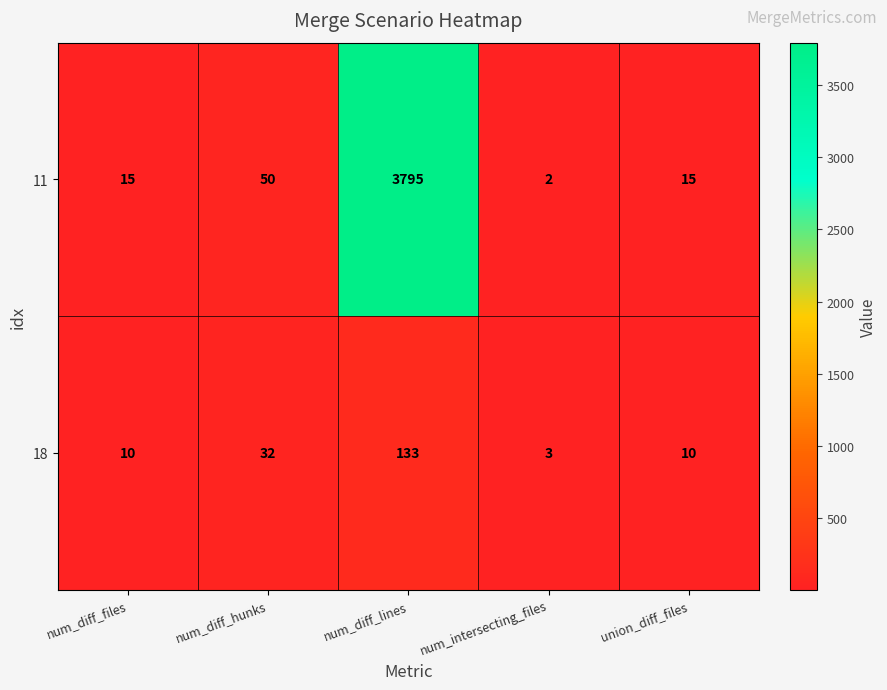

Which category has the highest value across all series?

num_diff_lines